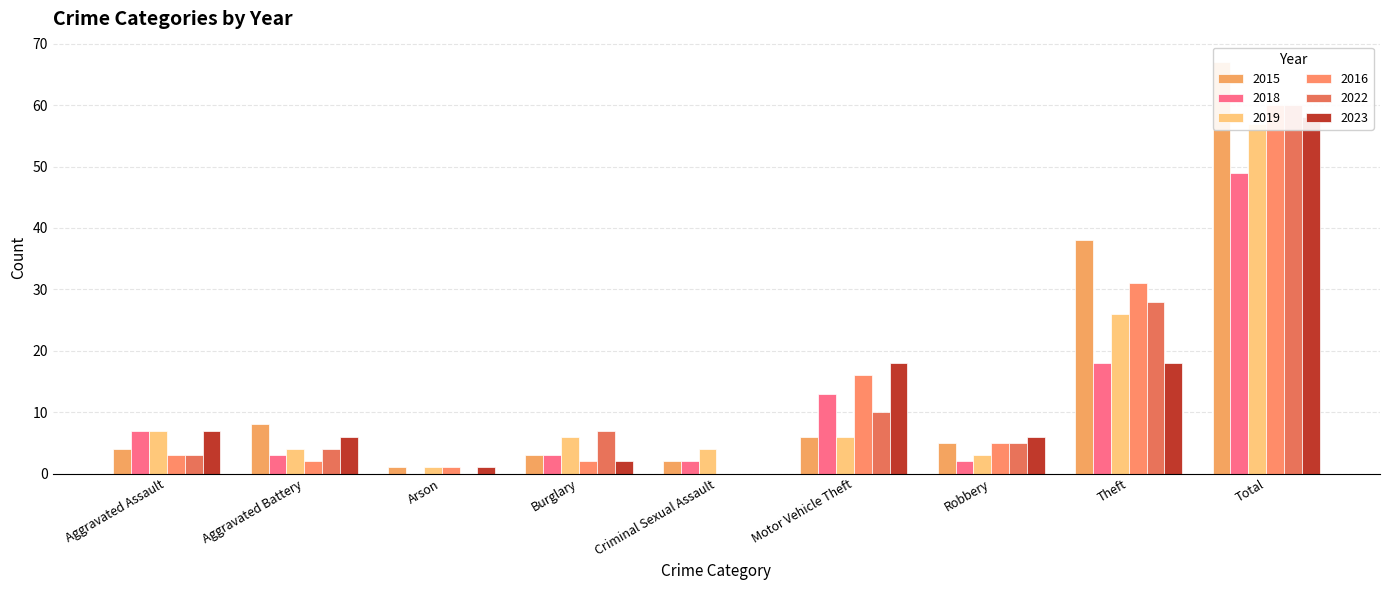

What is the difference between the 2022 values at Robbery and Total?

55